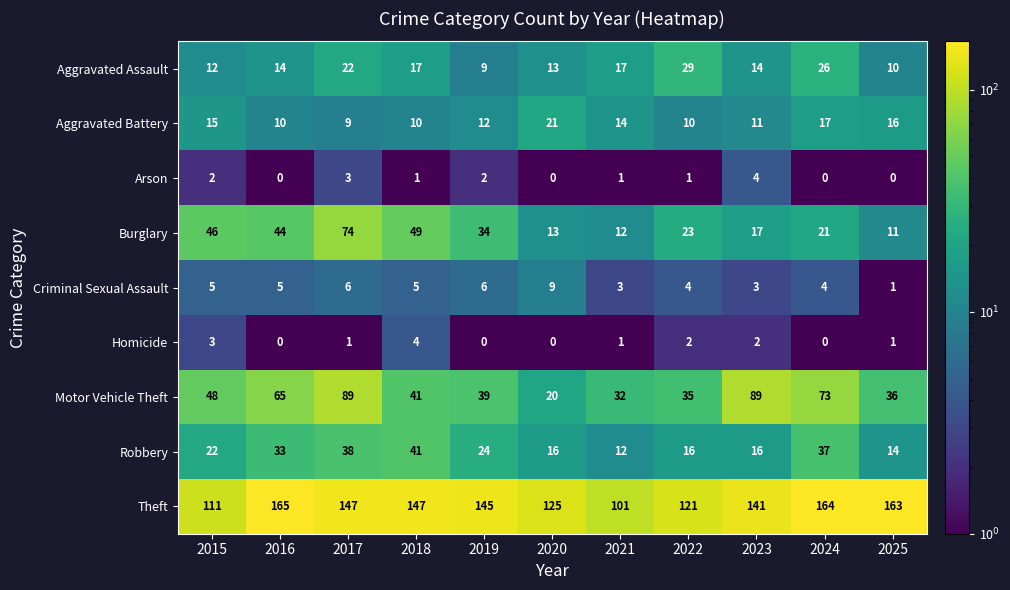

What is the difference between the highest and lowest values at 2015?

109